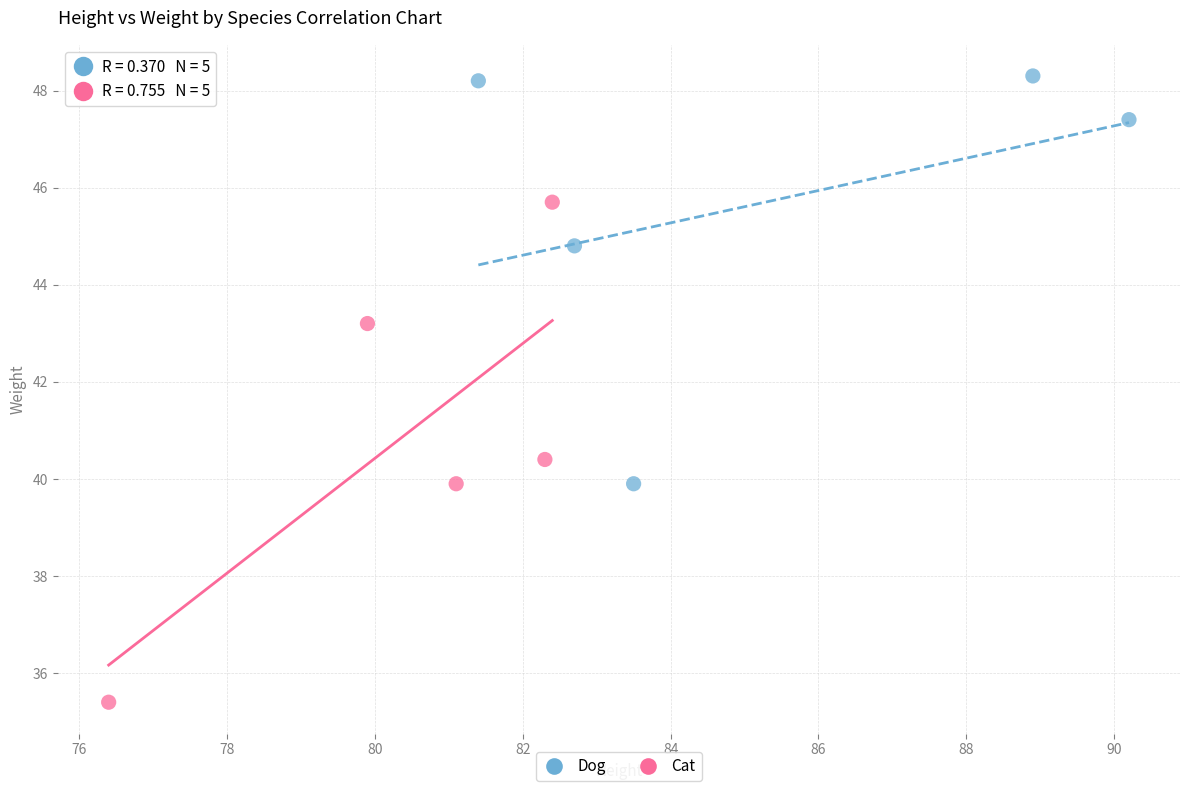

Which series has the largest Y range (max minus min)?

Cat